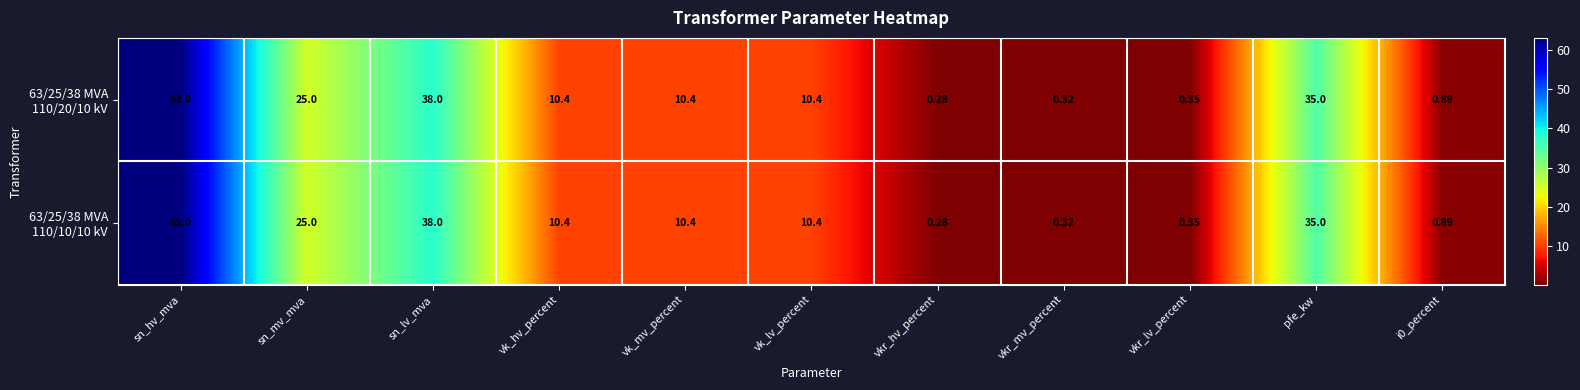

At which category does the chart reach its peak across all series?

sn_hv_mva